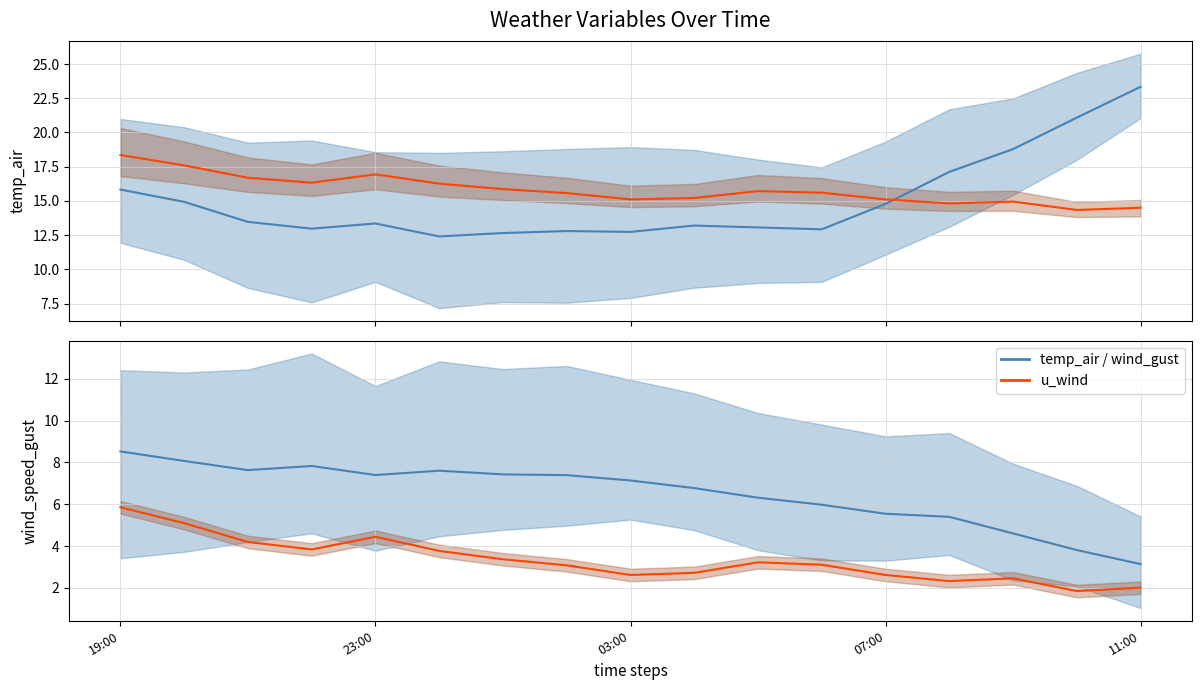

Is it true that u_wind center equals 5.9 at 6?

False